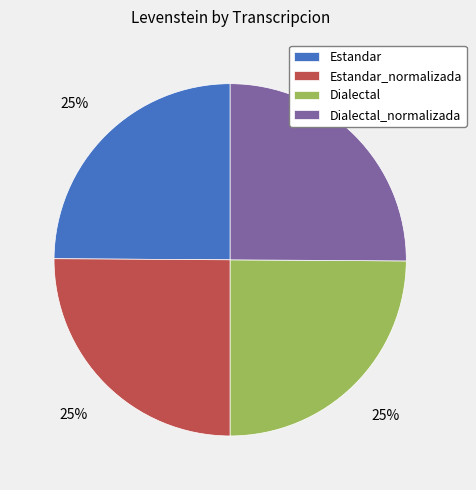

To the nearest percent, what is the combined percentage of Estandar_normalizada and Dialectal_normalizada?

50%